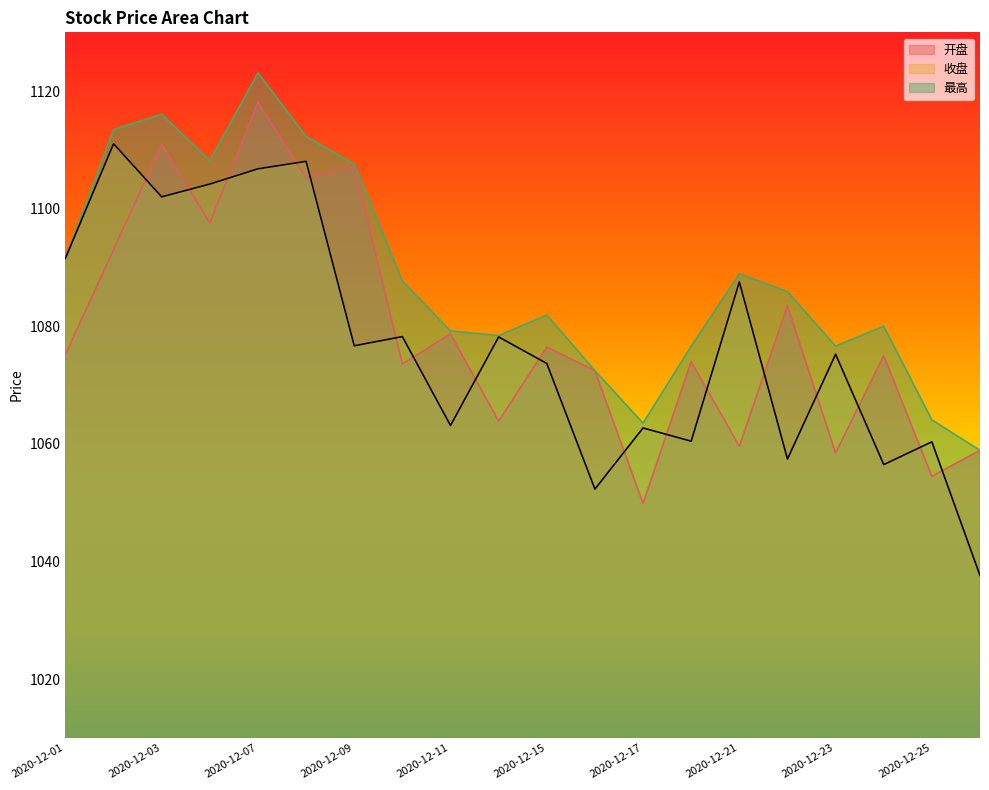

What is the difference between the highest and lowest values at 2020-12-17?

13.7